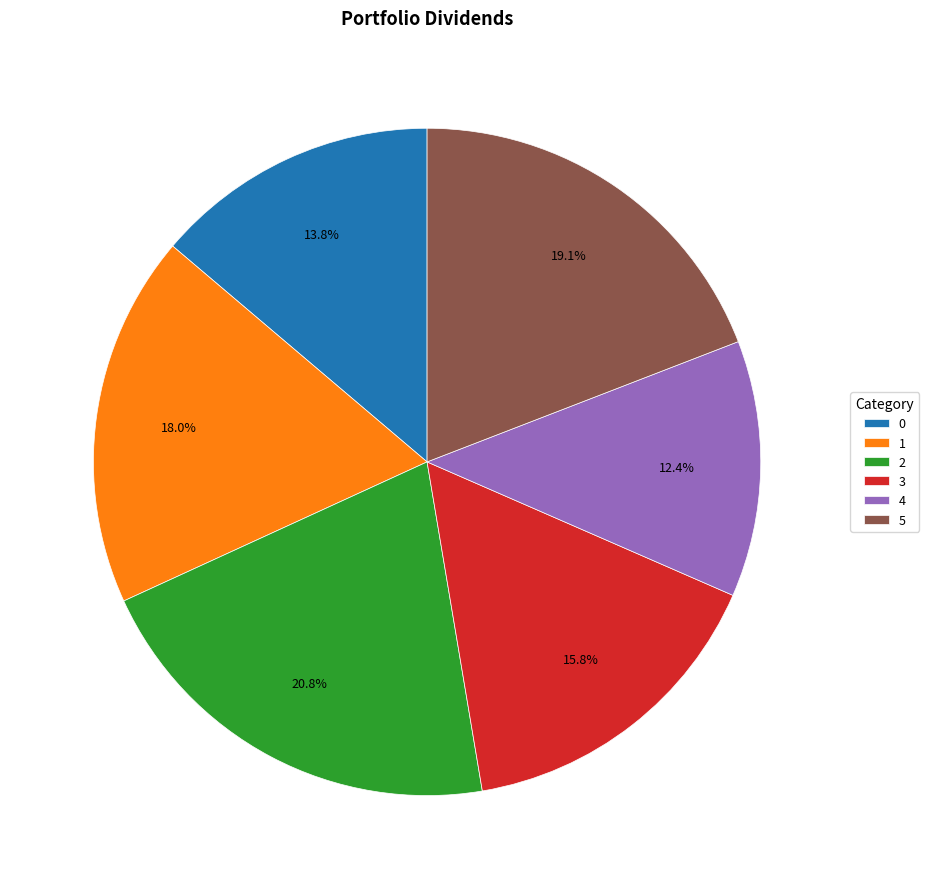

Approximately how many times larger is the value at 1 compared to 2?

0.9